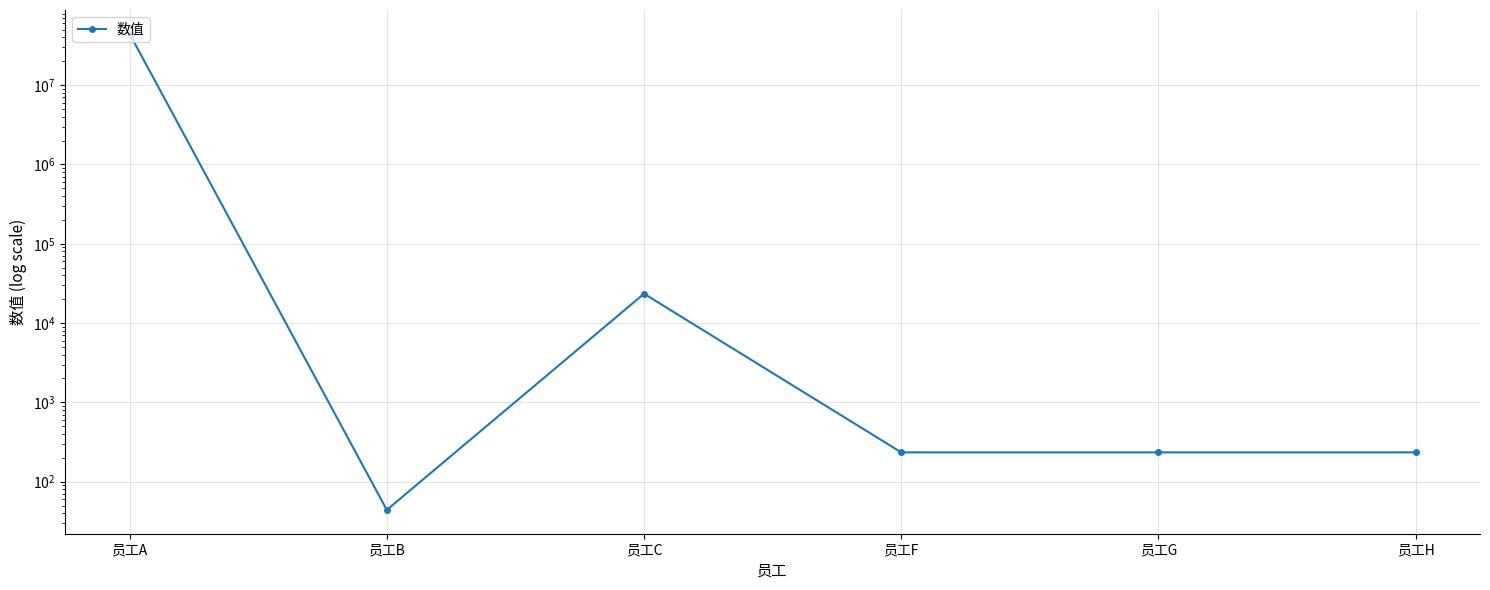

Where is the first local maximum?

员工C